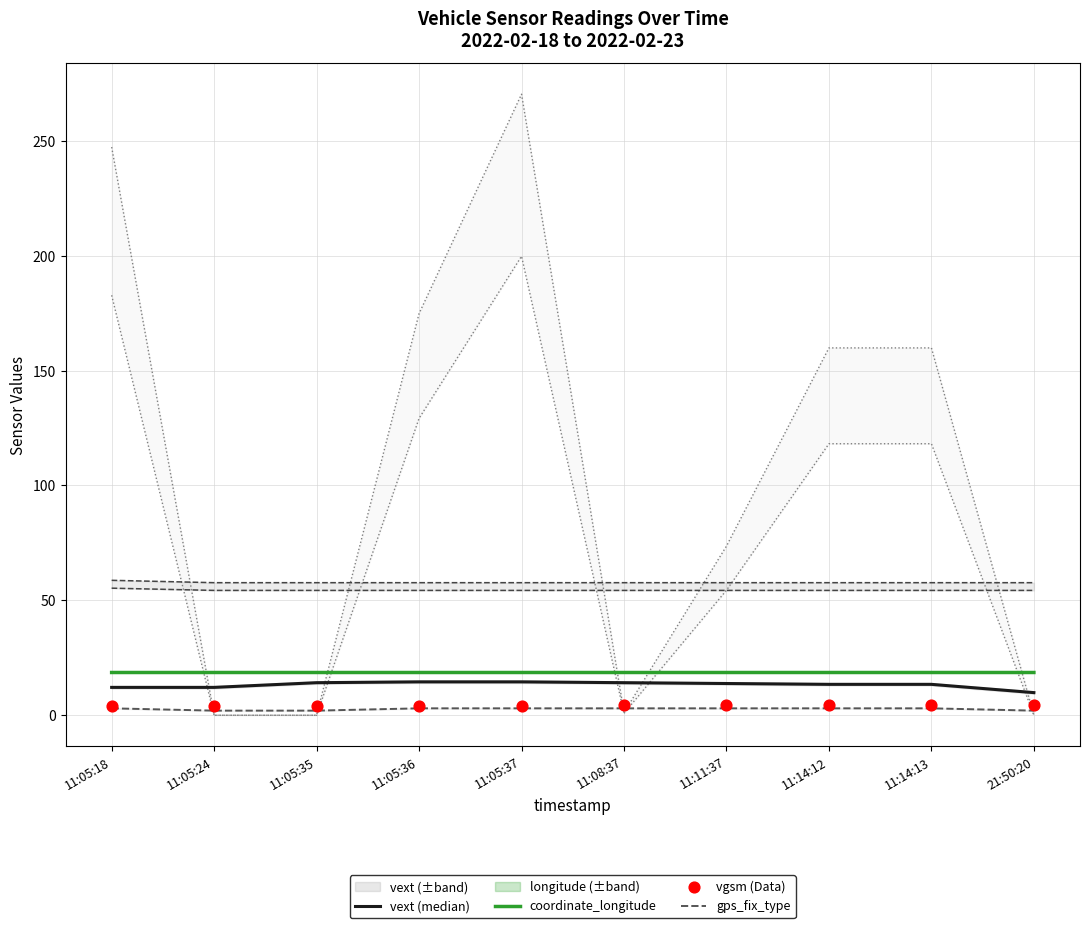

True or false: gps_fix_type has a value of 2.0 at 11:05:24.

True